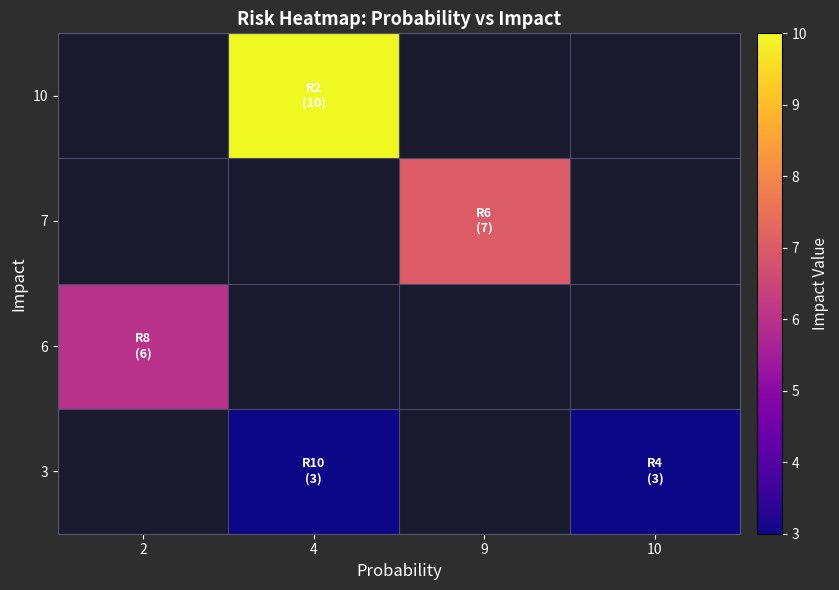

How many categories are shown in the chart?

4